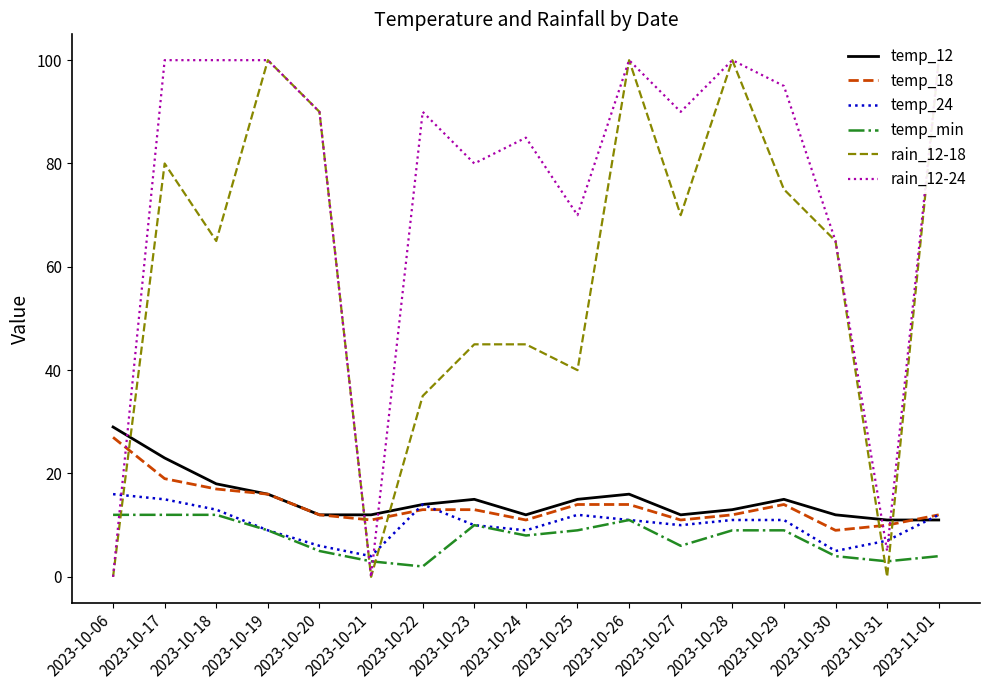

What are all the series names shown in the legend?

temp_12, temp_18, temp_24, temp_min, rain_12-18, rain_12-24